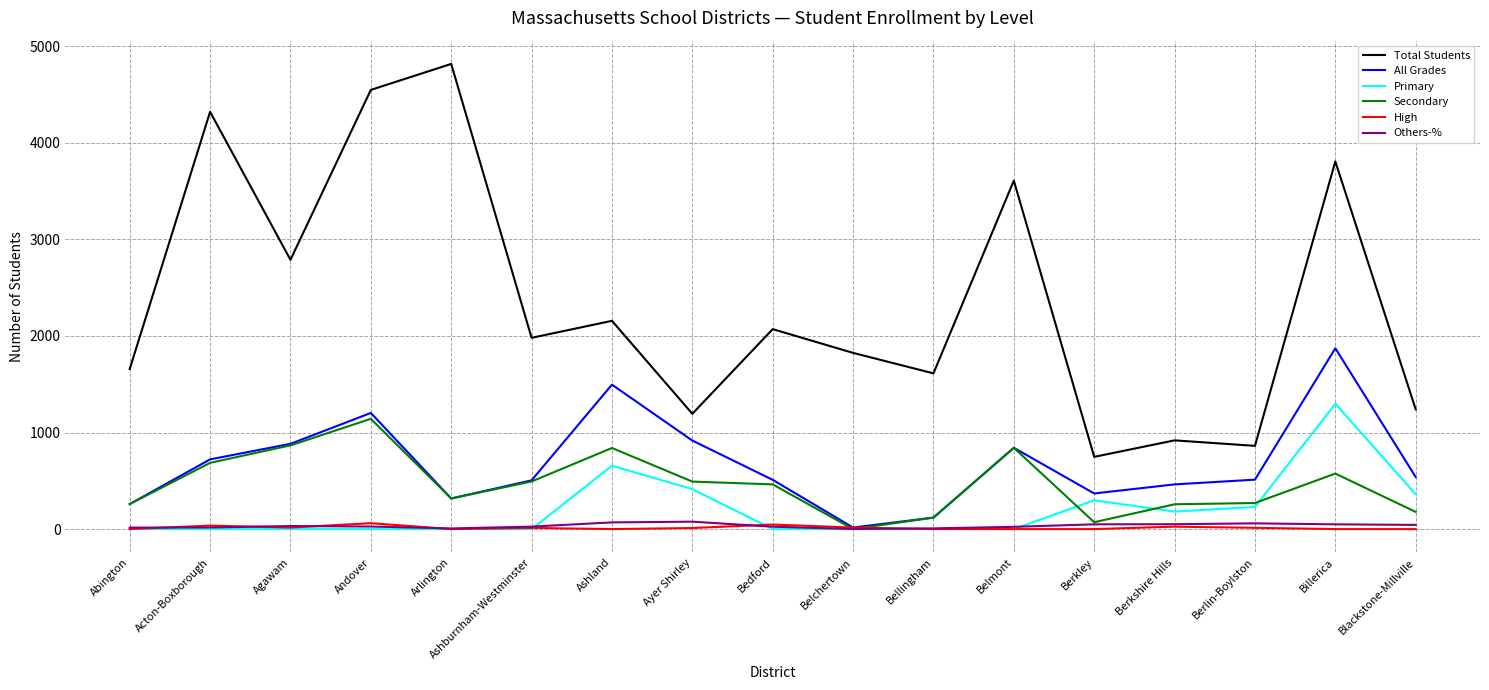

What is the sum of the Total Students values at Acton-Boxborough and Abington?

5980.0